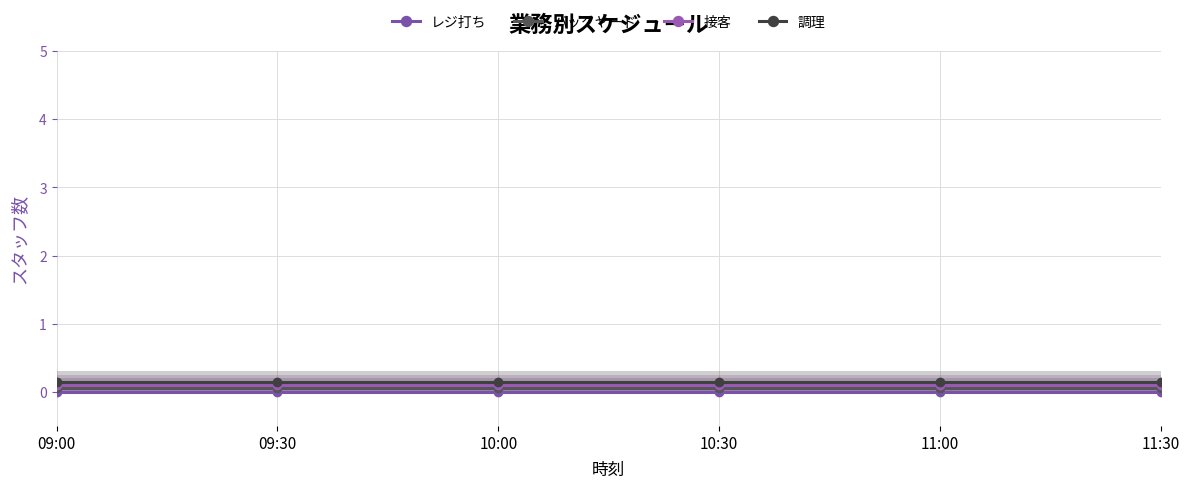

The 調理 series shows 0.2 at 09:00. True or false?

True